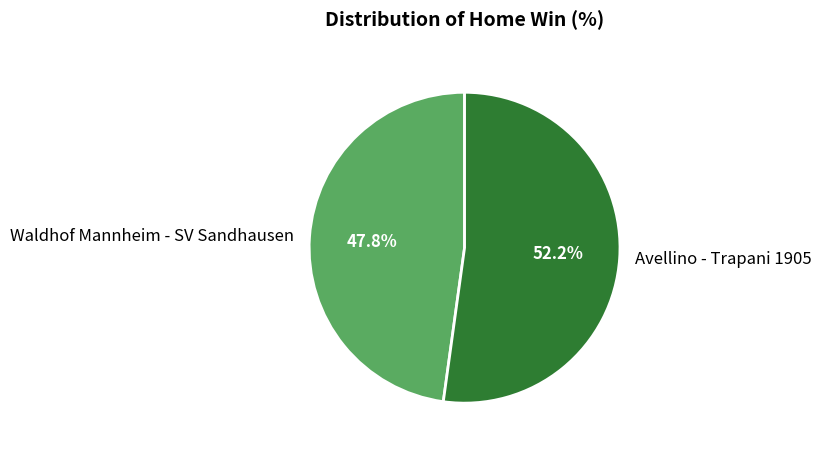

Does Avellino - Trapani 1905 account for over 50% of the chart?

Yes